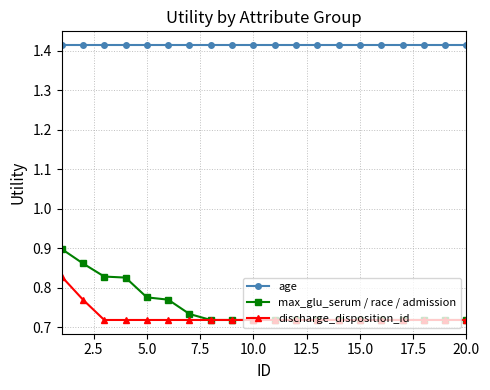

Which series has the largest total across all categories?

age